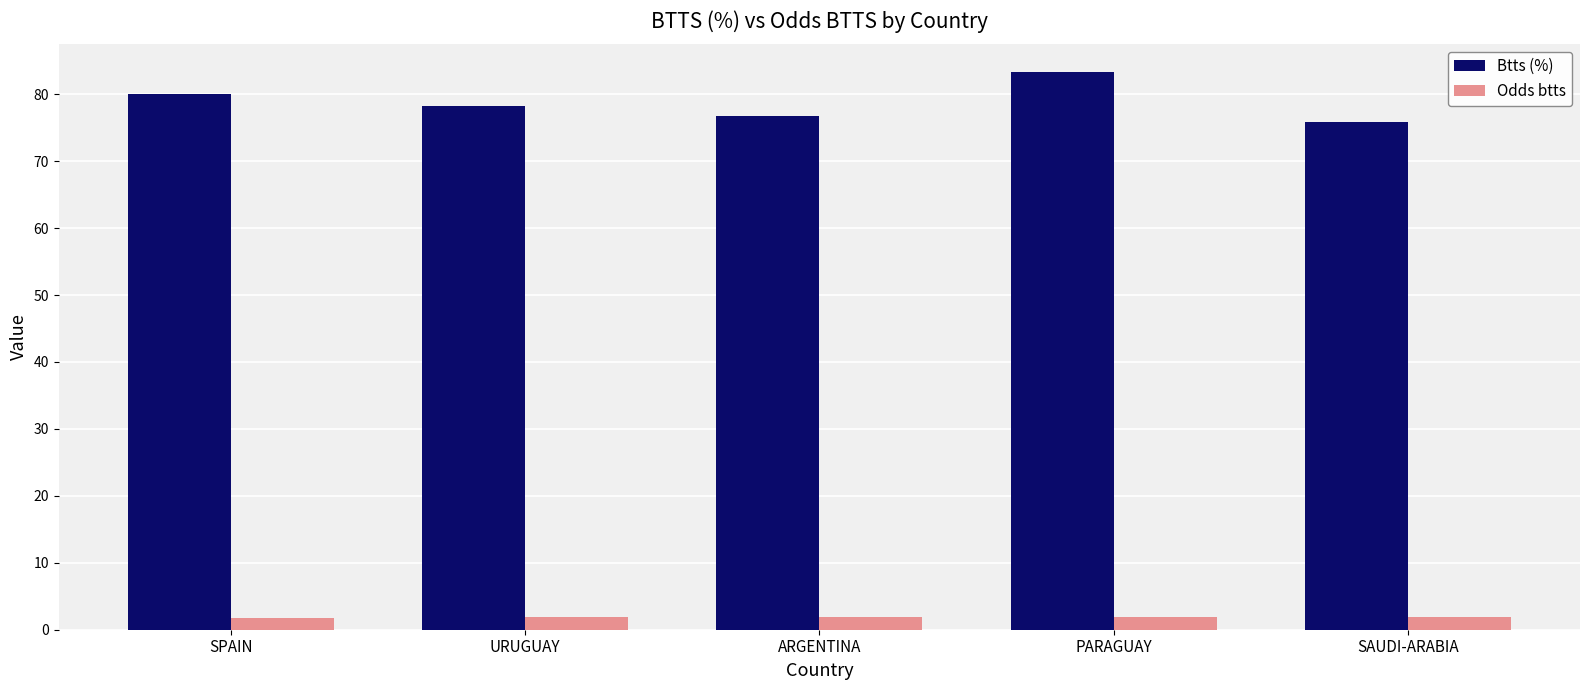

Where does the Btts (%) series first go above 78?

SPAIN